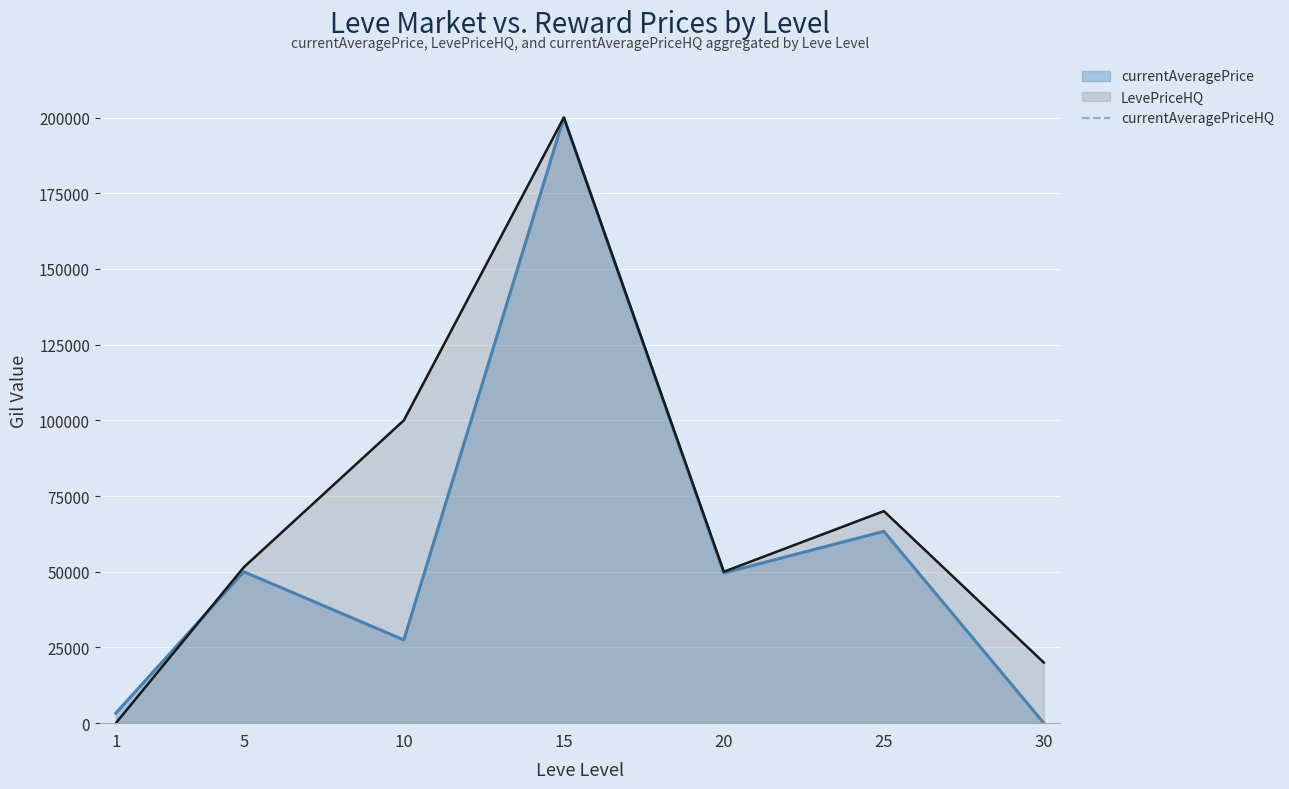

Rank the categories by value from highest to lowest.

15, 10, 25, 5, 20, 30, 1